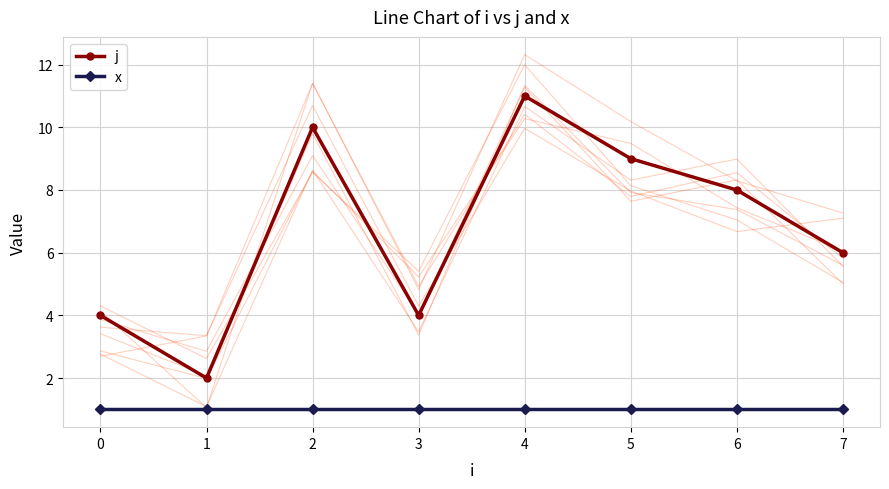

What is the maximum value shown in the chart?

11